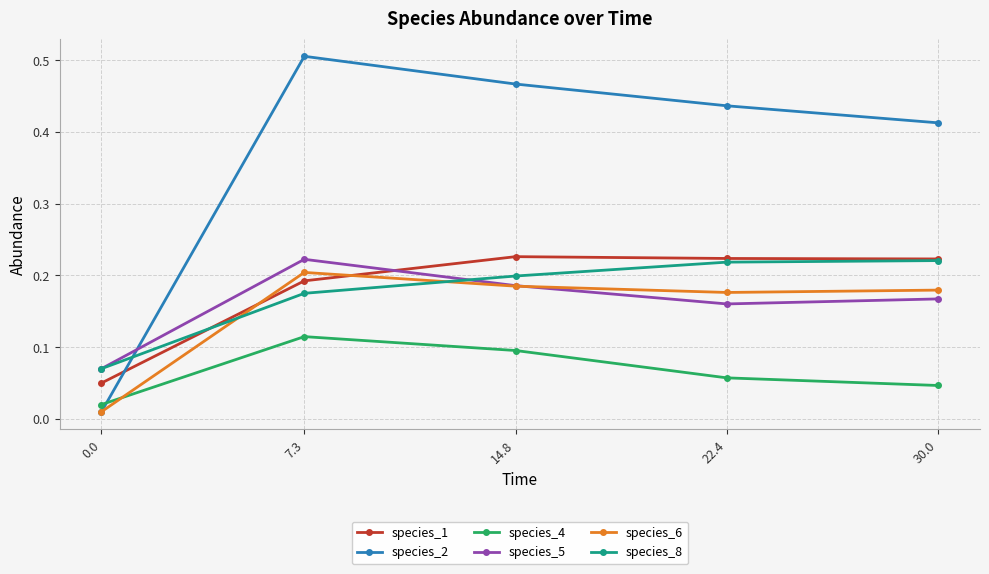

What is the label of the 3rd point from the left?

14.8